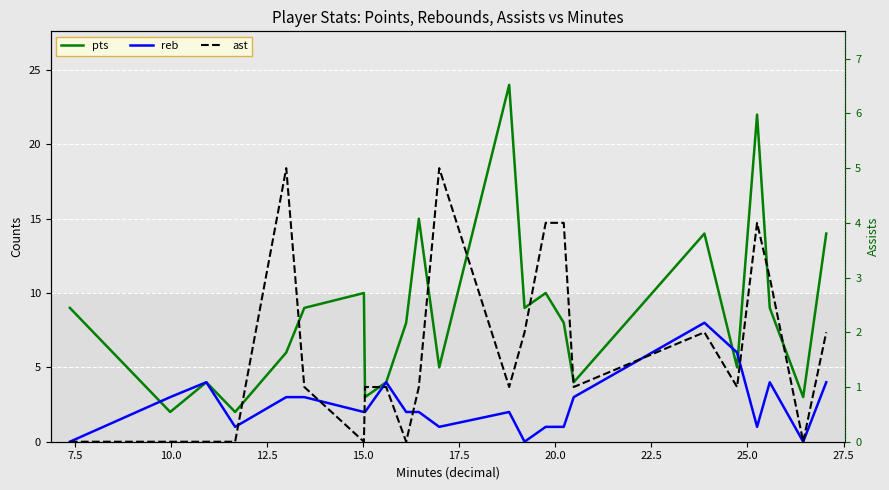

How many lines are shown in the chart?

3